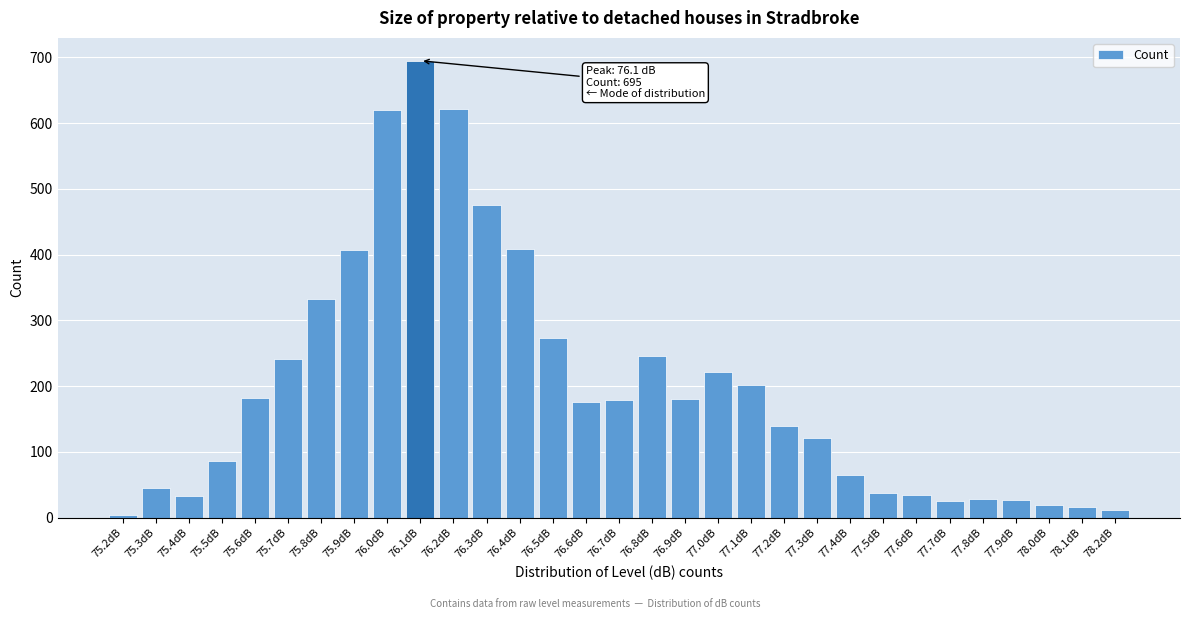

What is the greatest value displayed?

695